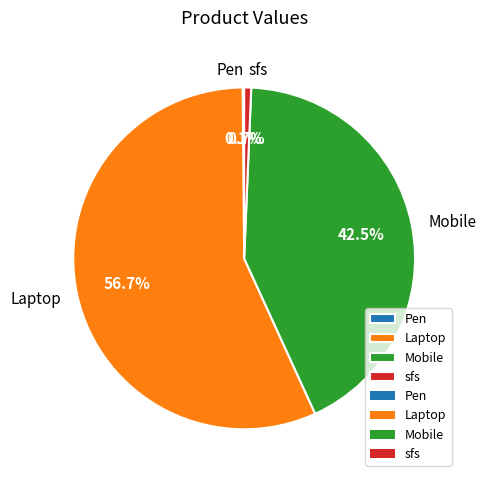

Between Laptop and sfs, which is larger?

Laptop